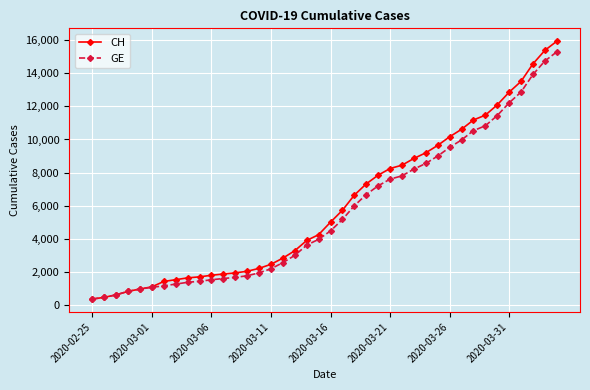

What is the difference between the maximum and second lowest values in the GE series?

14805